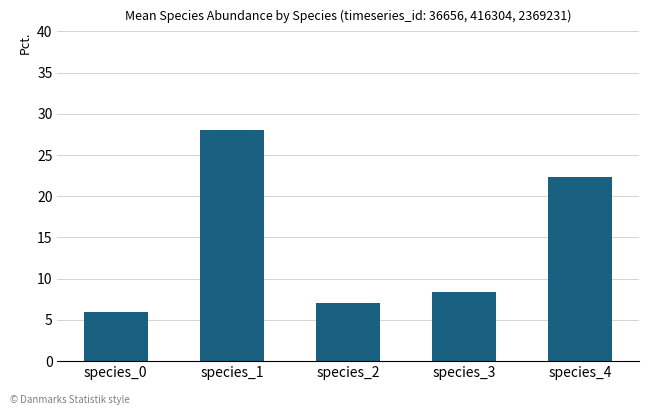

Where is the data nearest to the value 17?

species_4